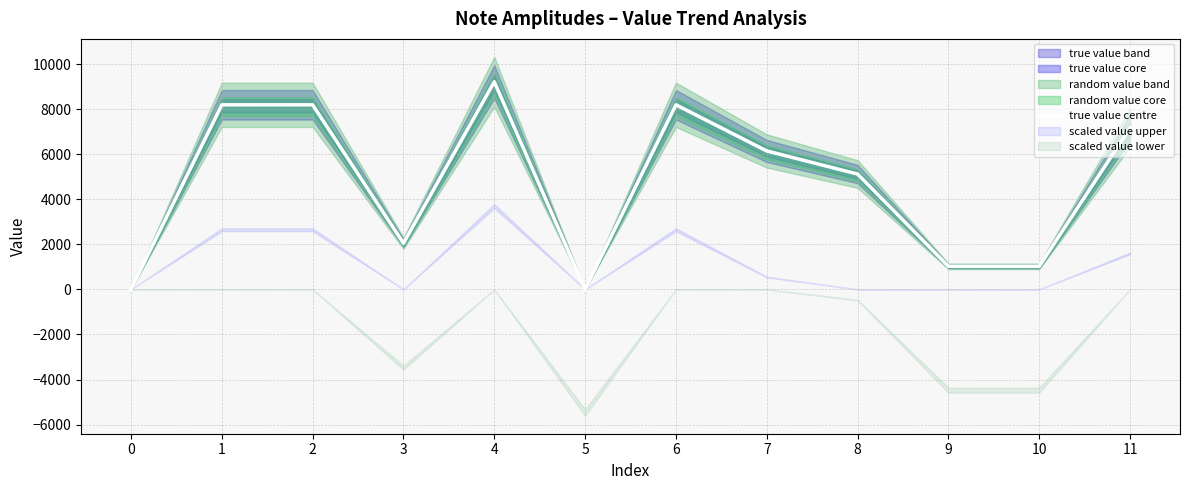

What is the maximum value shown in the chart?

9216